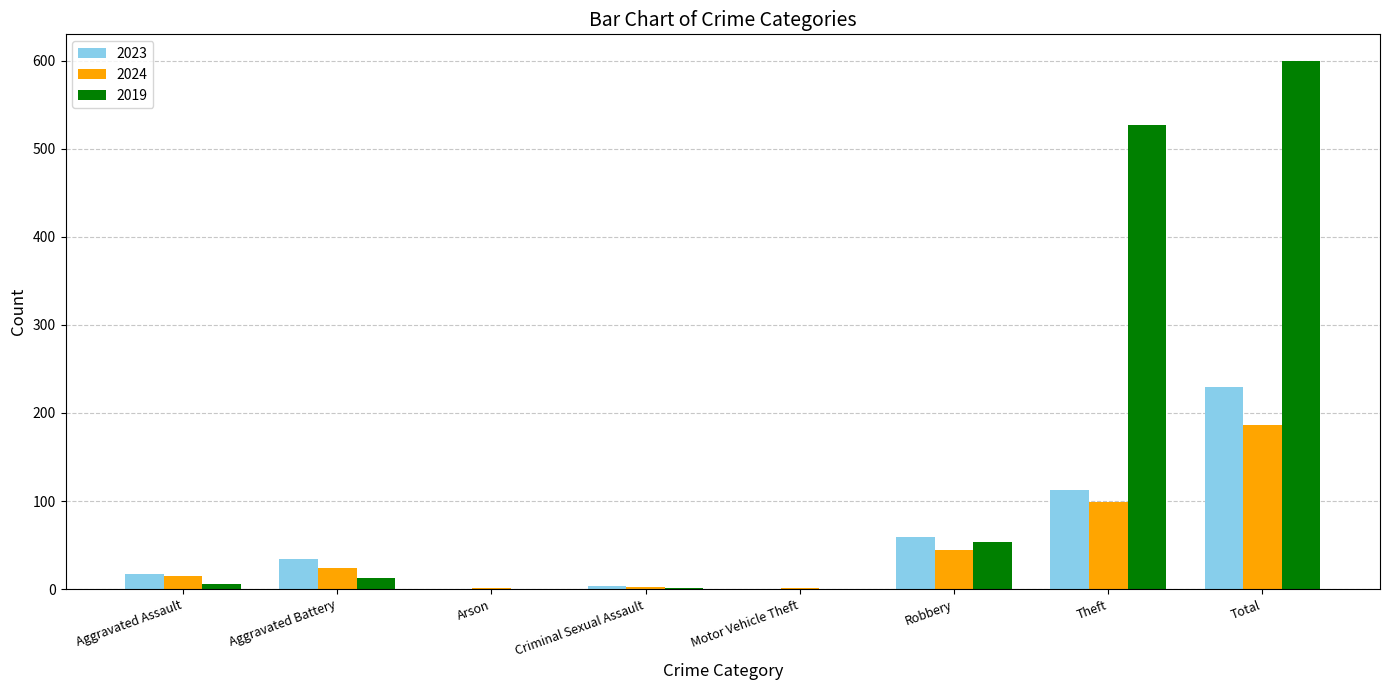

Where is 2019 nearest to the value 300?

Theft